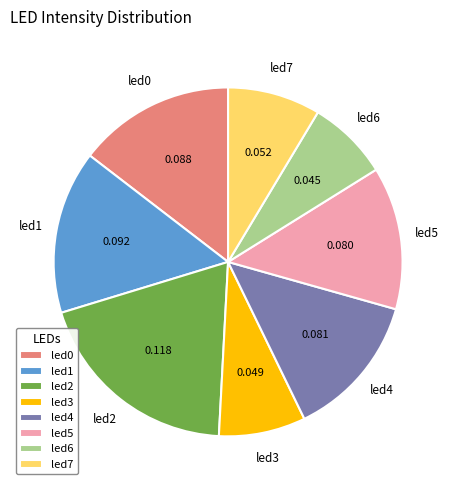

Combined, do led0 and led1 account for over 50%?

No